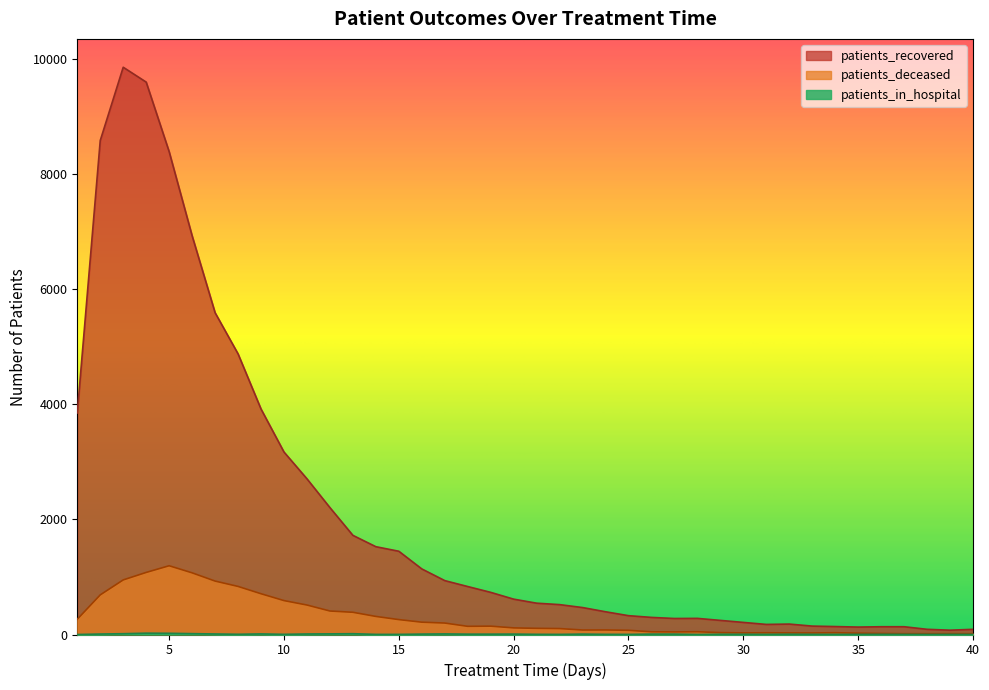

True or false: patients_recovered and patients_in_hospital intersect in this chart.

False